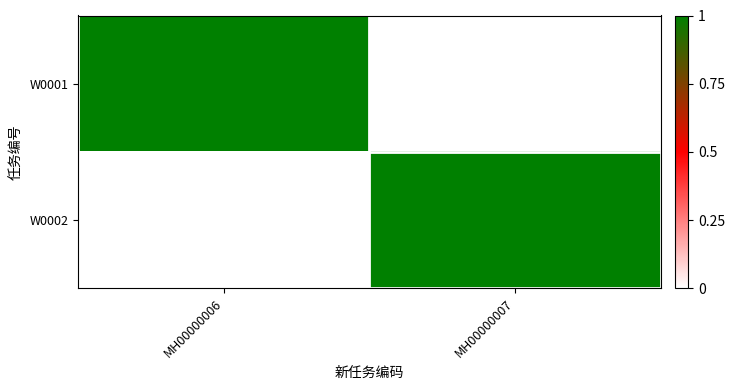

How many distinct data groups are displayed?

2